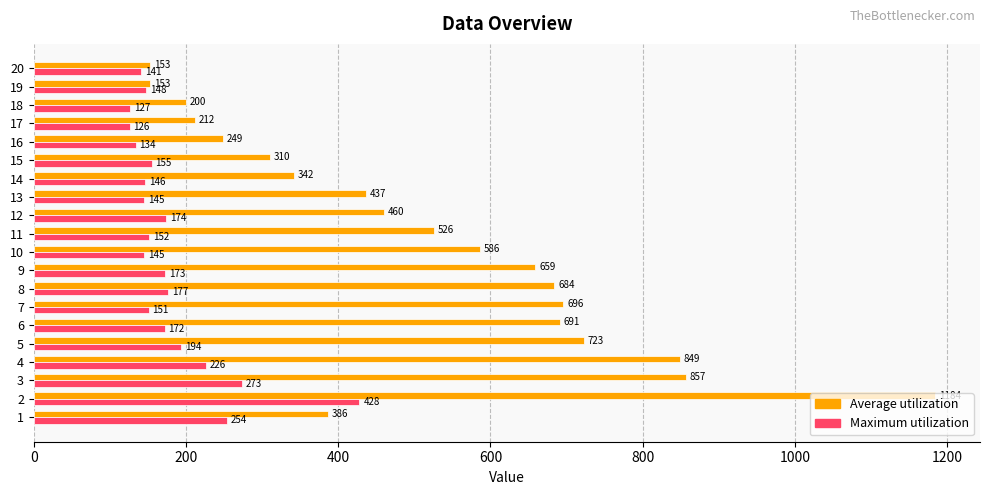

At 13, list the series in order from smallest to largest.

Maximum utilization, Average utilization